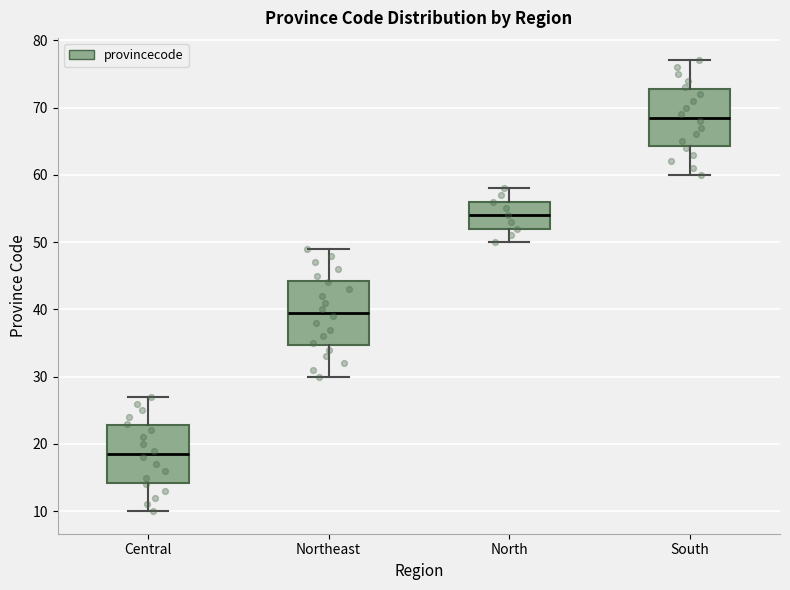

Reading left to right, transcribe this box plot: for each box, give where its median line is, the range the box spans, and where its two whiskers end, as read against the y-axis. The values are not printed on the chart, so give them approximately, as read against the axis.

Central: median 19, box 14 to 23, whiskers 10 to 27
Northeast: median 40, box 35 to 44, whiskers 30 to 49
North: median 54, box 52 to 56, whiskers 50 to 58
South: median 69, box 64 to 73, whiskers 60 to 77